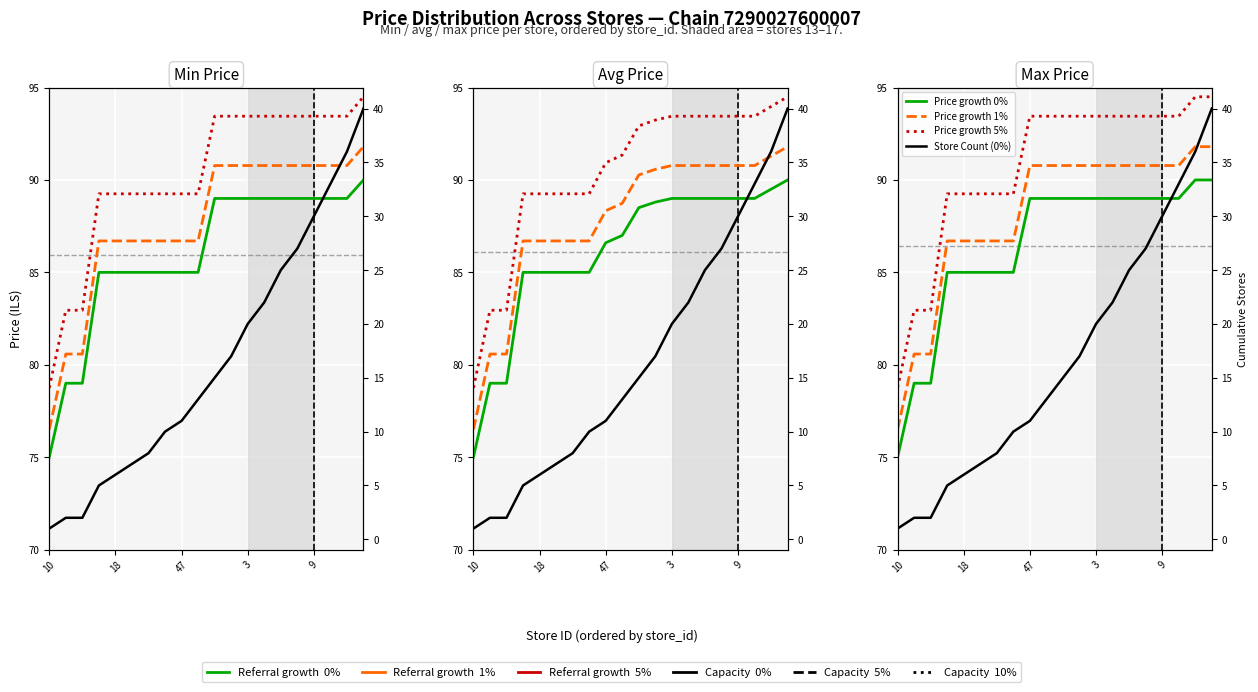

Count the number of data series in this chart.

4